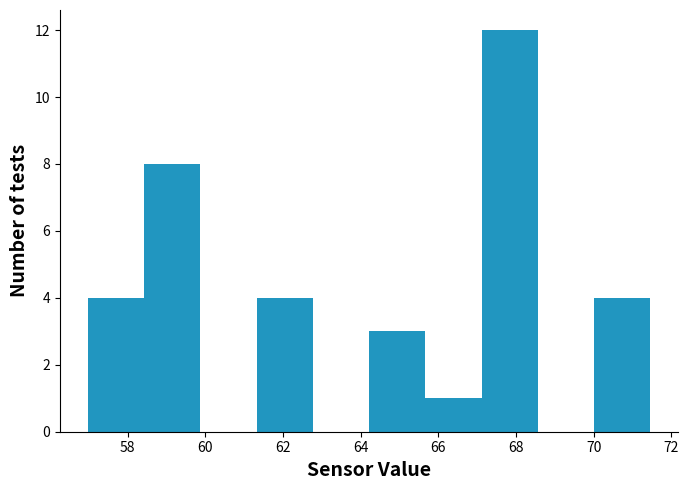

Over which range of the x-axis is the bar tallest?

67.2 to 68.6